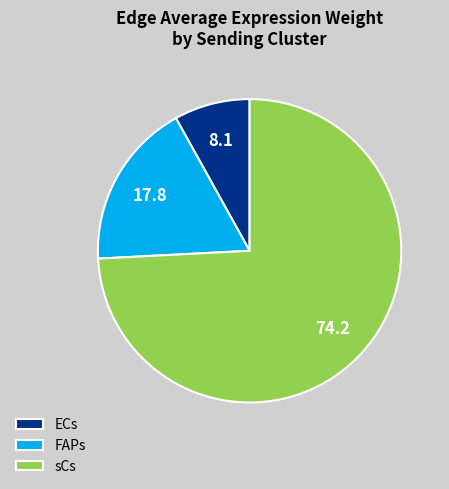

Is it true that ECs is 8% of the pie?

True